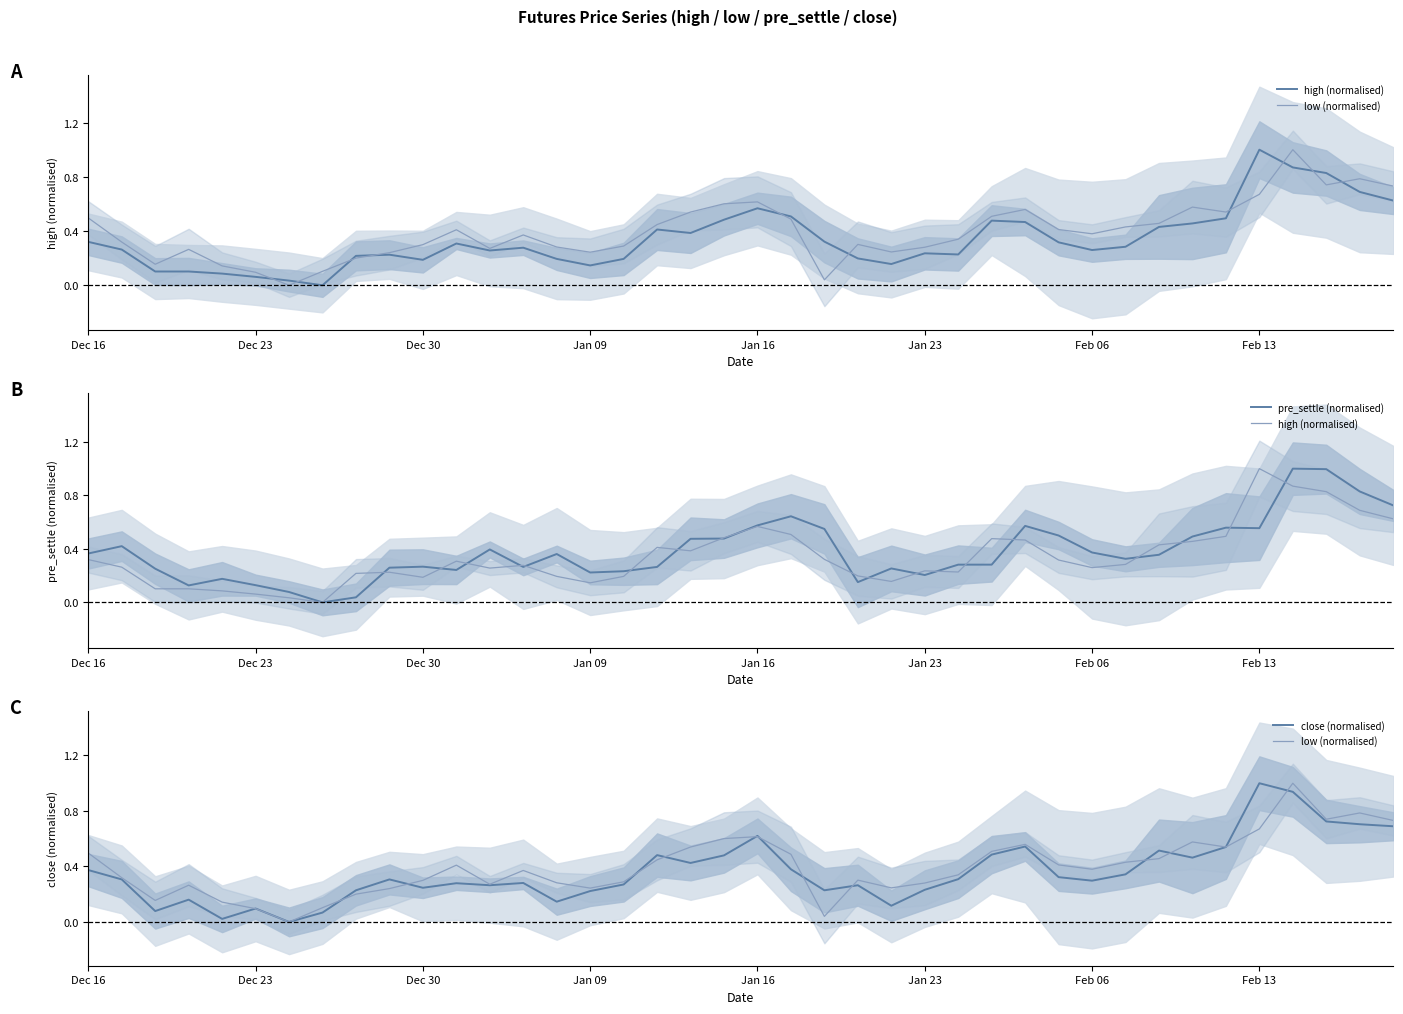

Between Jan 23 and 8, which series saw the biggest shift?

high (normalised)